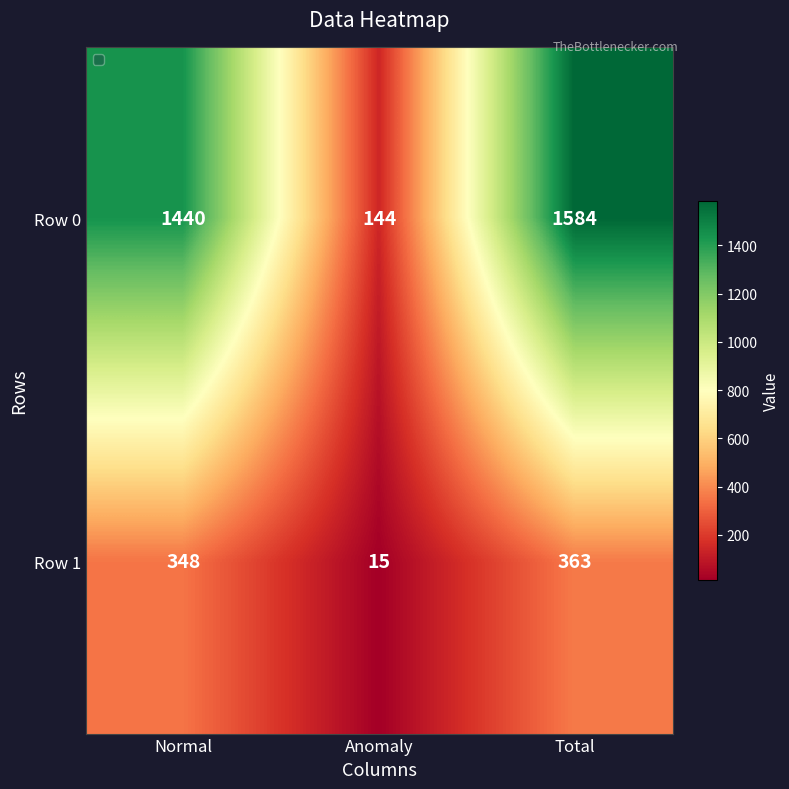

At which label does Row 0 reach its minimum?

Anomaly